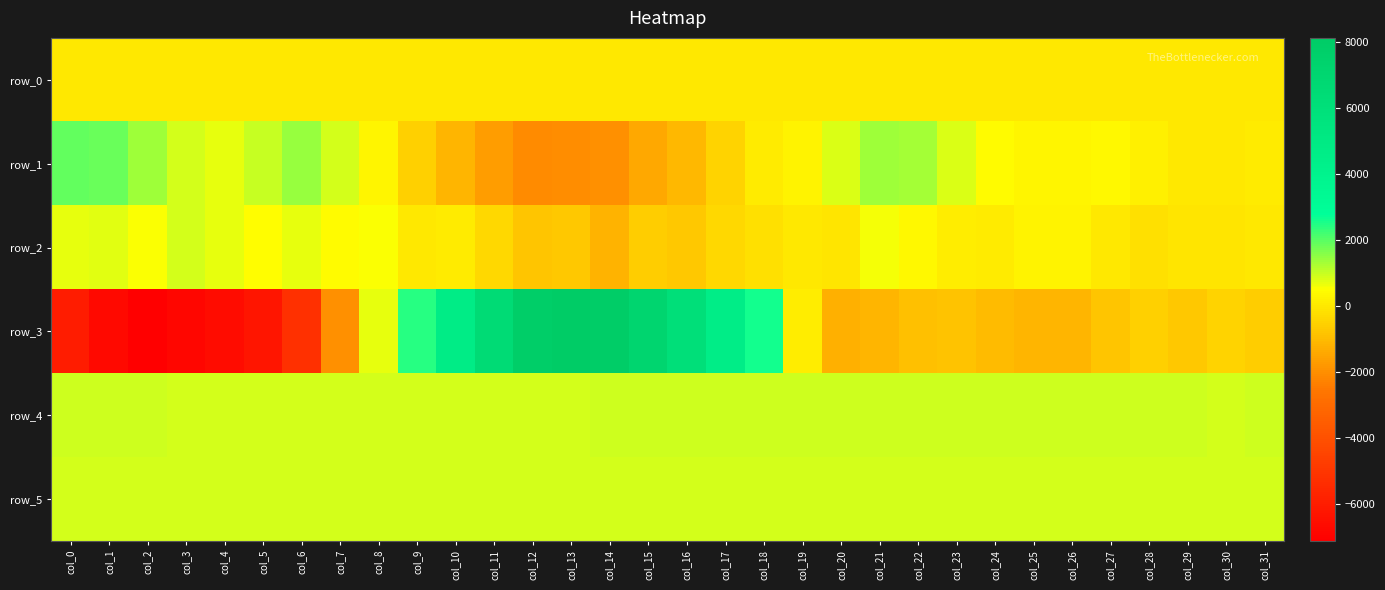

How many categories are shown in the chart?

32